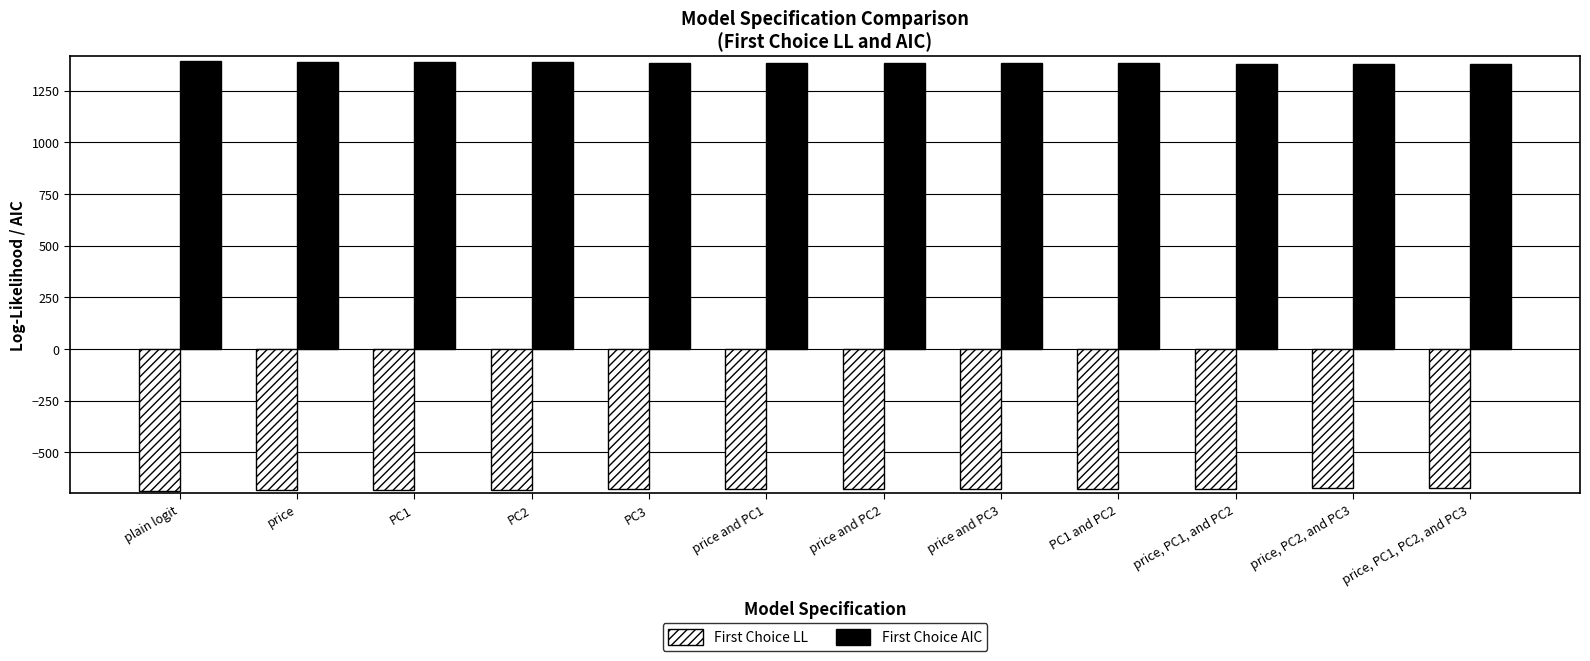

What is the sum of all First Choice AIC values?

16624.9